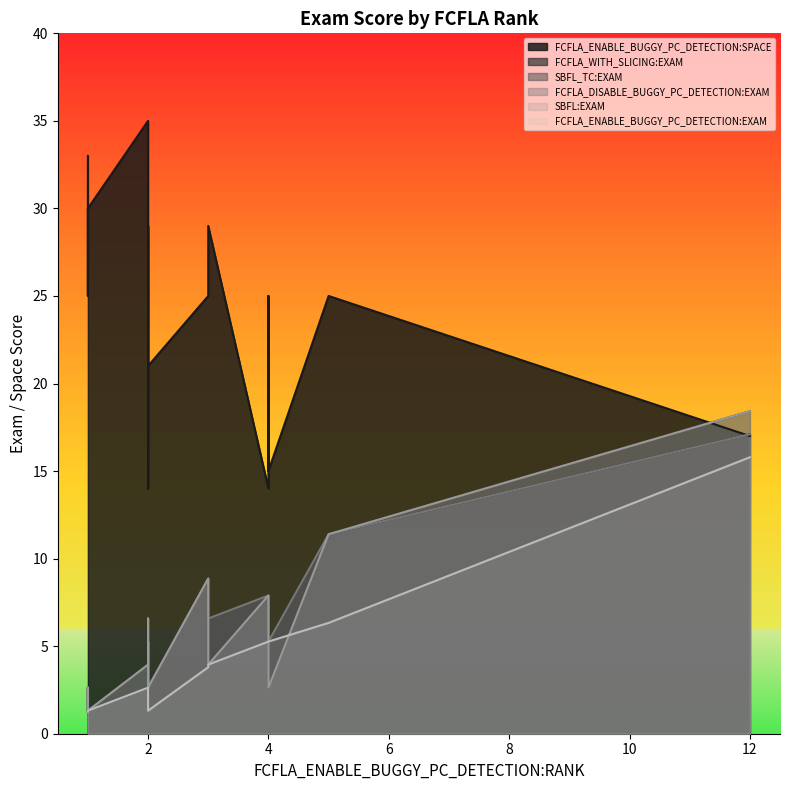

Reading left to right, extract all data points from this chart.

FCFLA_ENABLE_BUGGY_PC_DETECTION:SPACE: 2=14.0	2=19.0	2=19.0	4=19.0	2=35.0	4=25.0	1=33.0	1=31.0	4=14.0	1=30.0	4=15.0	5=25.0	1=25.0	3=25.0	2=26.0	2=29.0	12=17.0	3=29.0	4=15.0	2=21.0
FCFLA_WITH_SLICING:EXAM: 2=2.6	2=2.6	2=5.3	4=7.9	2=2.6	4=7.9	1=1.3	1=1.3	4=7.9	1=1.3	4=5.3	5=11.4	1=2.6	3=8.9	2=5.3	2=3.9	12=17.1	3=6.6	4=6.6	2=2.6
SBFL_TC:EXAM: 2=2.6	2=2.6	2=5.3	4=7.9	2=3.9	4=7.9	1=1.3	1=1.3	4=7.9	1=1.3	4=2.6	5=11.4	1=2.6	3=8.9	2=6.6	2=3.9	12=18.4	3=3.9	4=7.9	2=2.6
FCFLA_DISABLE_BUGGY_PC_DETECTION:EXAM: 2=2.6	2=2.6	2=5.3	4=7.9	2=2.6	4=7.9	1=1.3	1=1.3	4=7.9	1=1.3	4=5.3	5=11.4	1=2.6	3=8.9	2=5.3	2=3.9	12=17.1	3=6.6	4=6.6	2=2.6
SBFL:EXAM: 2=2.6	2=2.6	2=5.3	4=7.9	2=3.9	4=7.9	1=1.3	1=1.3	4=7.9	1=1.3	4=2.6	5=11.4	1=2.6	3=8.9	2=6.6	2=3.9	12=18.4	3=3.9	4=7.9	2=2.6
FCFLA_ENABLE_BUGGY_PC_DETECTION:EXAM: 2=2.6	2=2.6	2=2.6	4=5.3	2=2.6	4=5.3	1=1.3	1=1.3	4=5.3	1=1.3	4=5.3	5=6.3	1=1.3	3=3.8	2=2.6	2=2.6	12=15.8	3=3.9	4=5.3	2=1.3